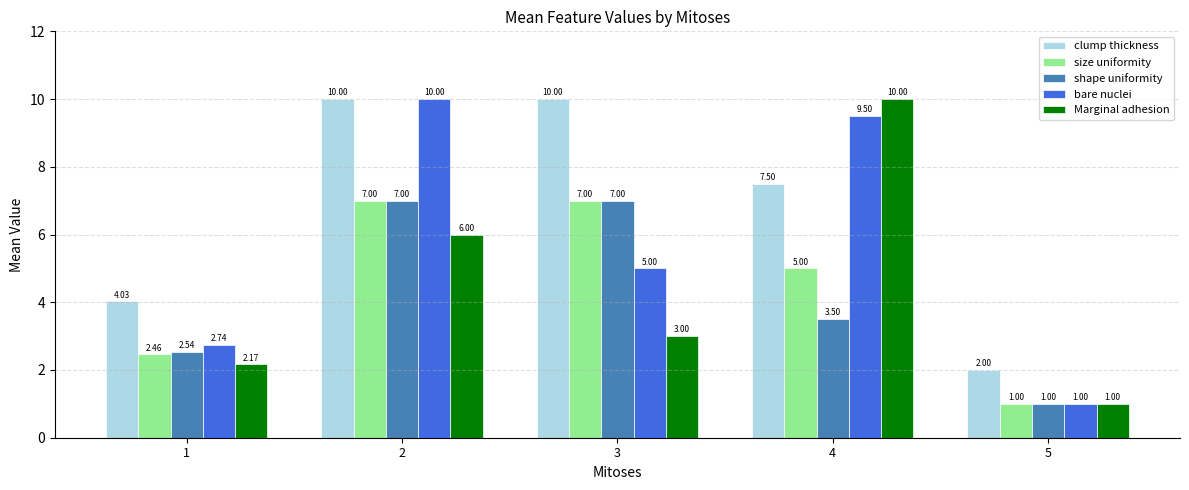

Where is bare nuclei nearest to the value 5?

3